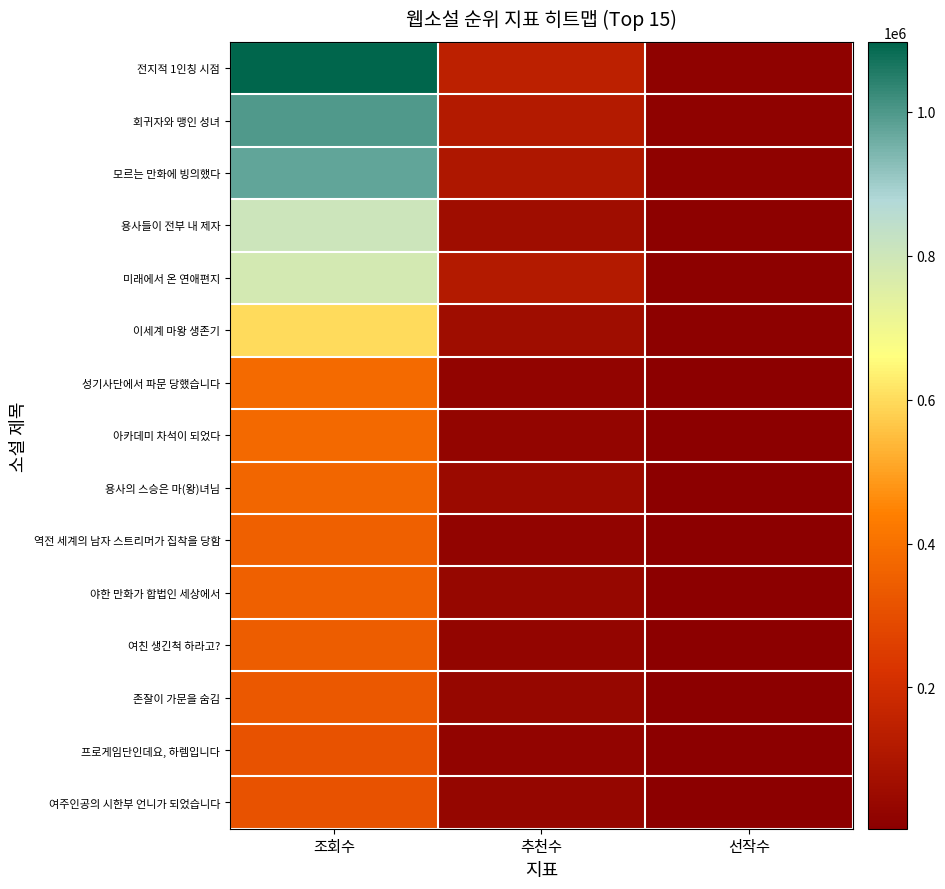

List the series in order of their peak value, lowest first.

여주인공의 시한부 언니가 되었습니다, 프로게임단인데요, 하렘입니다, 존잘이 가문을 숨김, 여친 생긴척 하라고?, 야한 만화가 합법인 세상에서, 역전 세계의 남자 스트리머가 집착을 당함, 용사의 스승은 마(왕)녀님, 아카데미 차석이 되었다, 성기사단에서 파문 당했습니다, 이세계 마왕 생존기, 미래에서 온 연애편지, 용사들이 전부 내 제자, 모르는 만화에 빙의했다, 회귀자와 맹인 성녀, 전지적 1인칭 시점